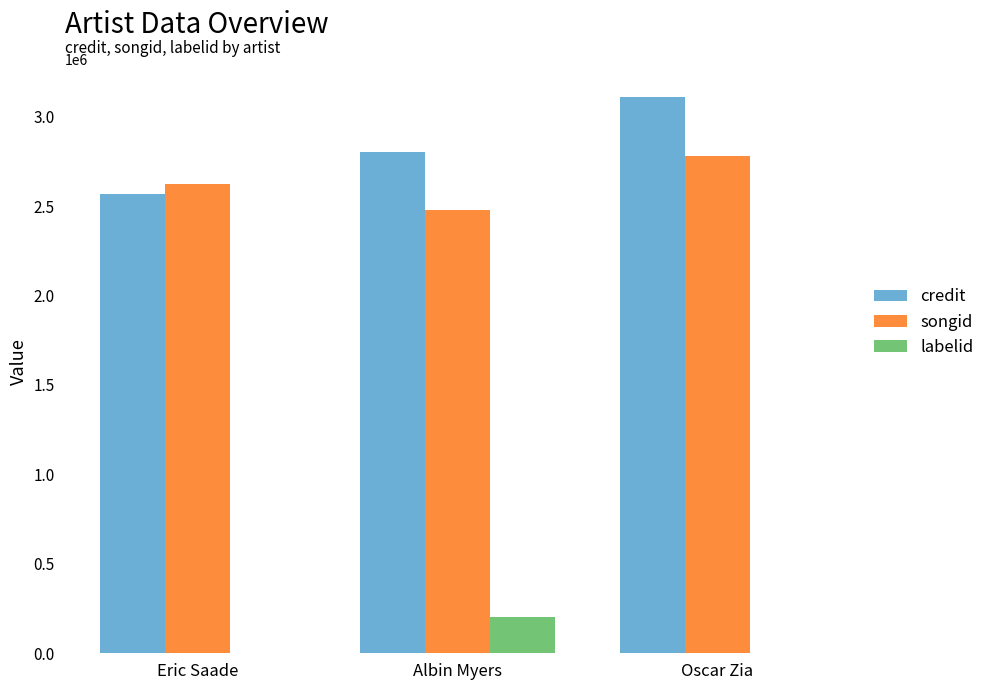

What is the spread (max minus min) of values at Eric Saade?

2618965